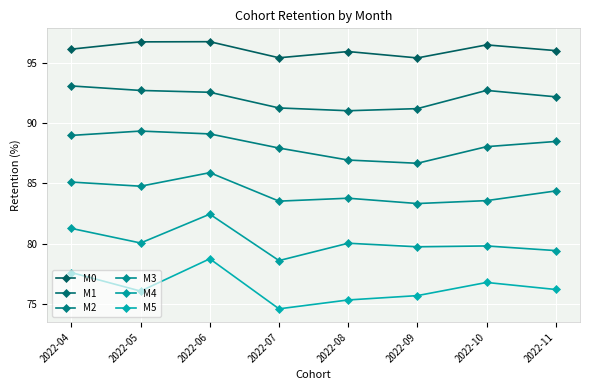

Which series has the widest spread of values?

M5